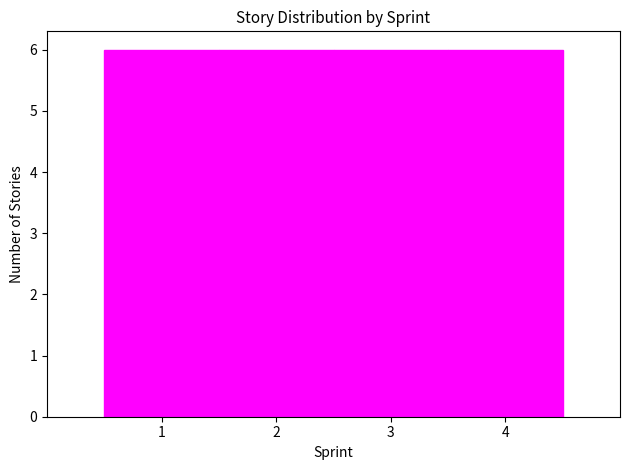

Reading left to right, transcribe this chart: for each bar, give the range it covers on the x-axis and its height. The values are not printed on the chart, so give them approximately, as read against the axis.

0.5 to 1.5: 6
1.5 to 2.5: 6
2.5 to 3.5: 6
3.5 to 4.5: 6